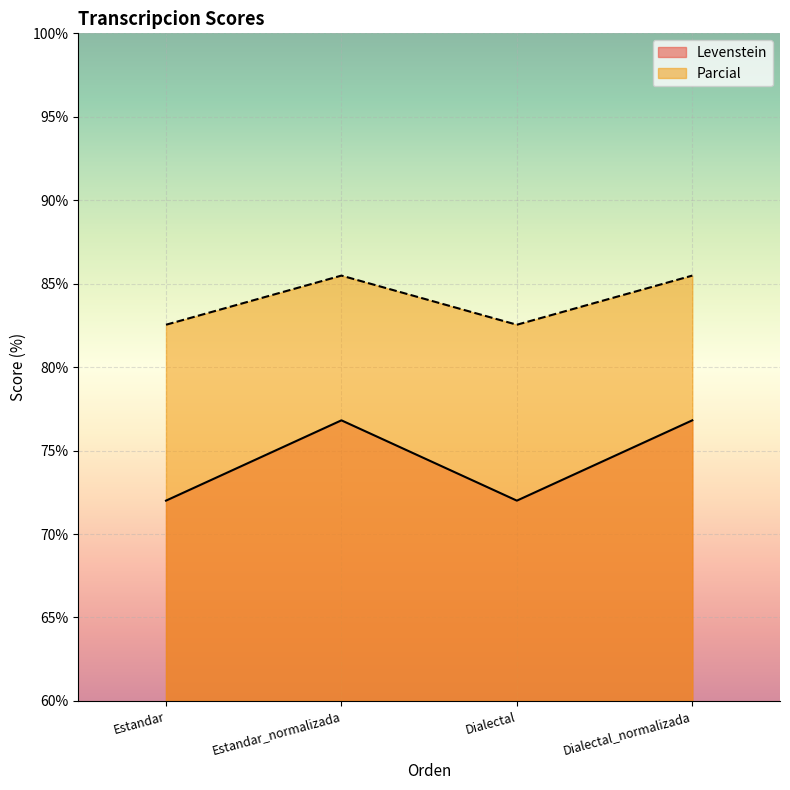

Which label corresponds to the largest value in the chart?

Estandar_normalizada